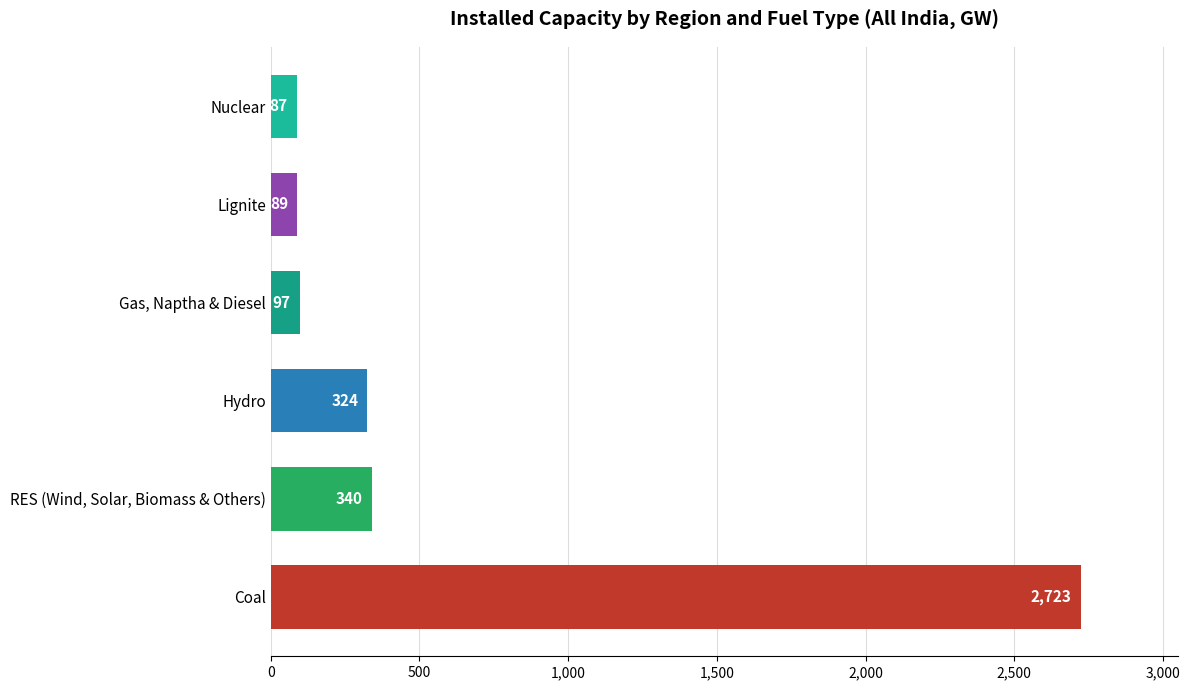

Reading bottom to top, extract all data points from this chart.

Coal=2723	RES (Wind, Solar, Biomass & Others)=340	Hydro=324	Gas, Naptha & Diesel=97	Lignite=89	Nuclear=87